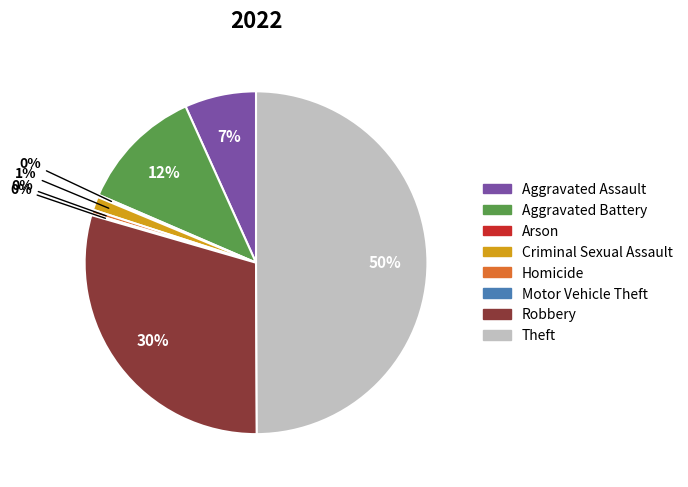

Is Robbery the majority of the pie?

No